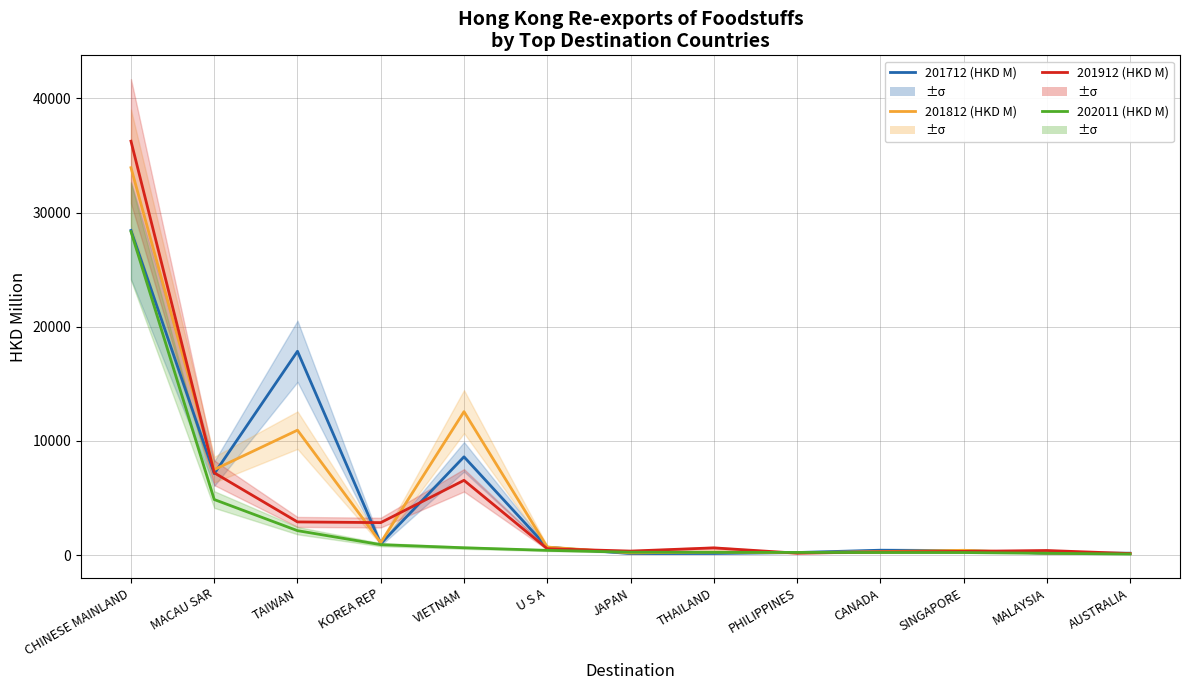

At which category does 201812 (HKD M) reach its first local valley?

MACAU SAR